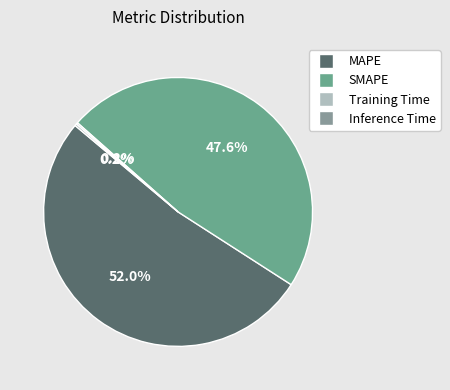

Between Training Time and SMAPE, which is larger?

SMAPE